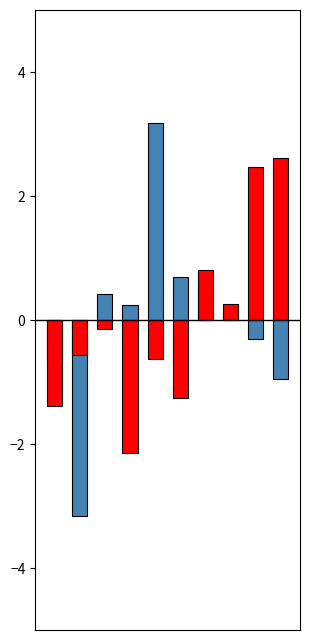

What is the difference between the Aggravated Assault values at 9 and 2?

2.8